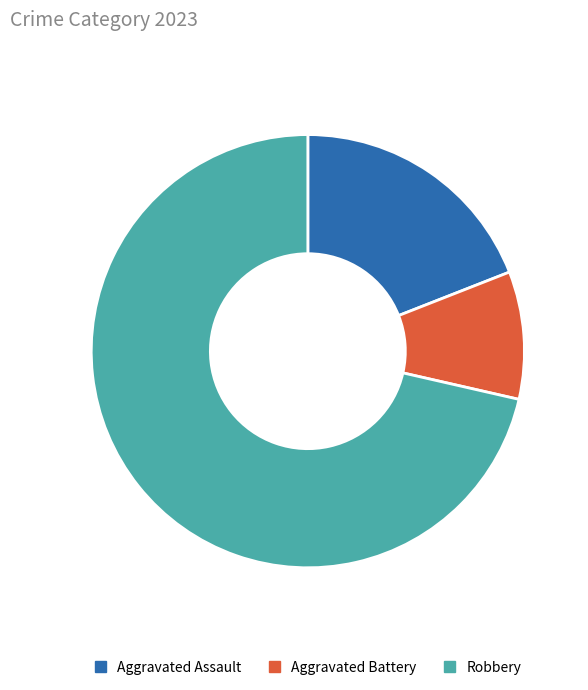

What is the majority slice?

Robbery